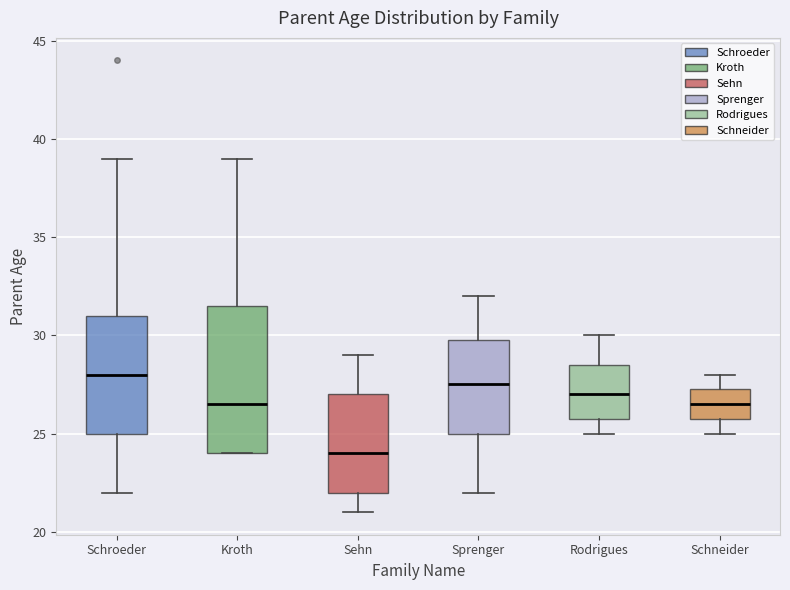

Reading left to right, transcribe this box plot: for each box, give where its median line is, the range the box spans, and where its two whiskers end, as read against the y-axis. The values are not printed on the chart, so give them approximately, as read against the axis.

Schroeder: median 28.0, box 25.0 to 31.0, whiskers 22.0 to 39.0
Kroth: median 26.5, box 24.0 to 31.5, whiskers 24.0 to 39.0
Sehn: median 24.0, box 22.0 to 27.0, whiskers 21.0 to 29.0
Sprenger: median 27.5, box 25.0 to 30.0, whiskers 22.0 to 32.0
Rodrigues: median 27.0, box 26.0 to 28.5, whiskers 25.0 to 30.0
Schneider: median 26.5, box 26.0 to 27.5, whiskers 25.0 to 28.0